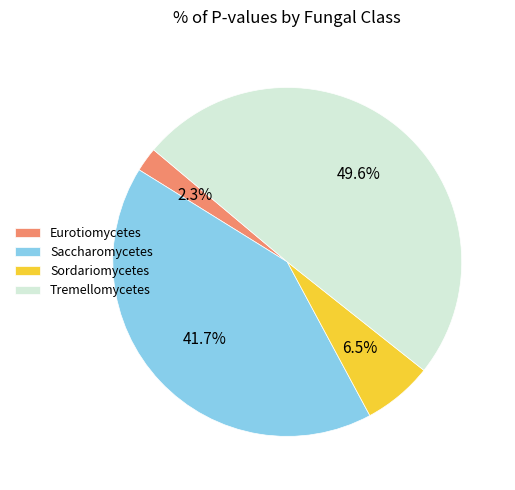

Which category has the smallest portion of the pie?

Eurotiomycetes